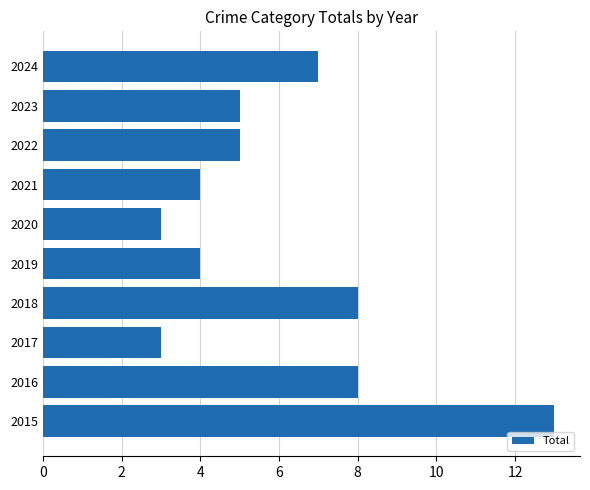

Does the chart contain stacked bars?

No